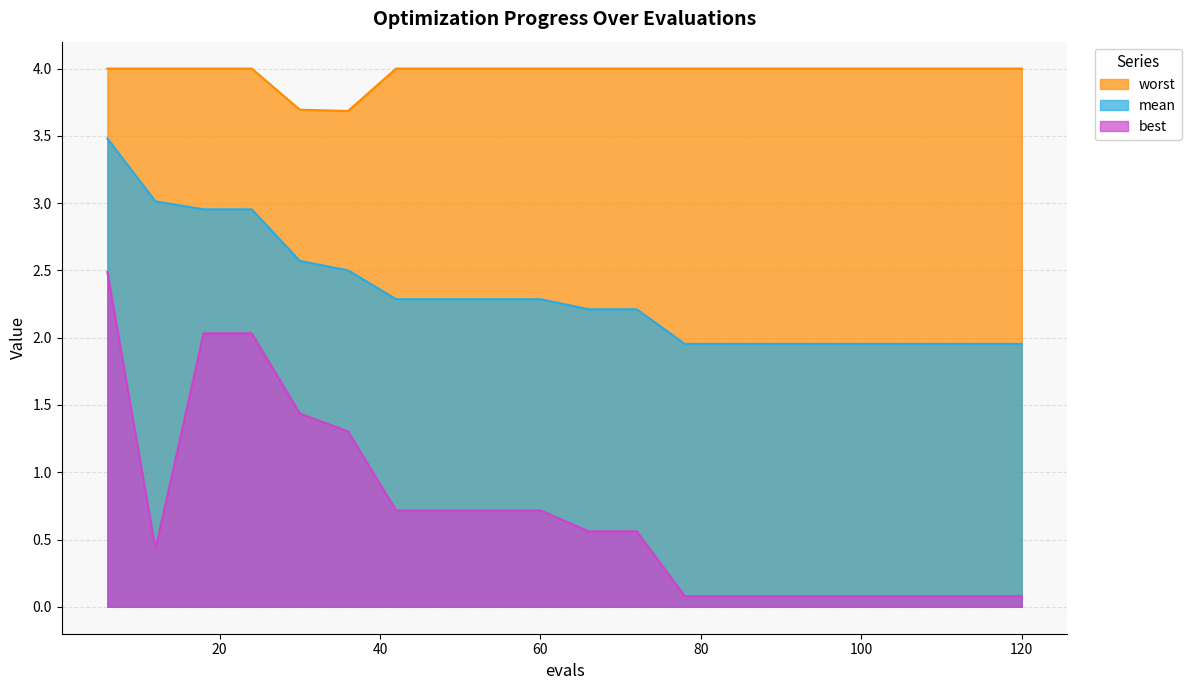

True or false: best and mean intersect in this chart.

False